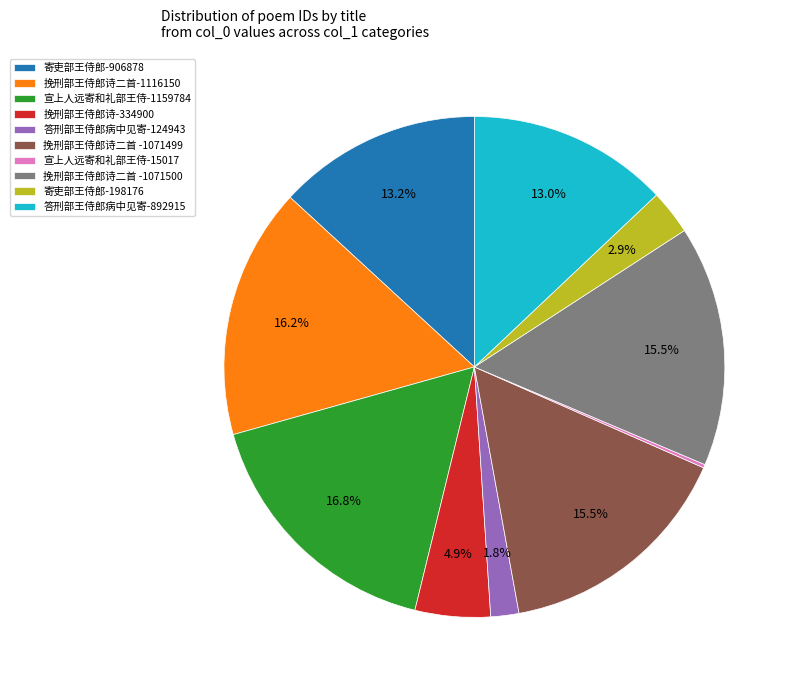

Does 挽刑部王侍郎诗二首-1116150 account for over 50% of the chart?

No